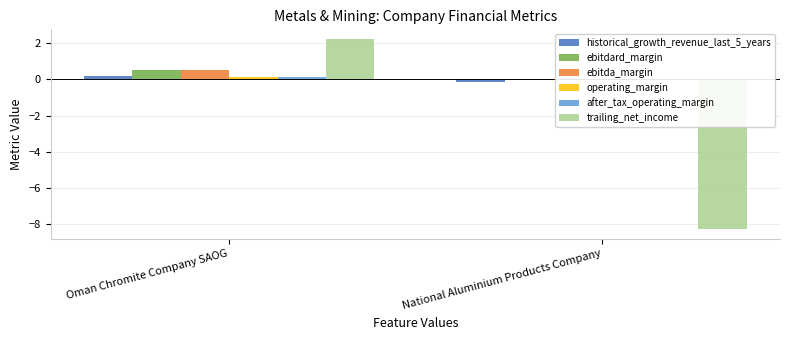

Reading left to right, extract all data points from this chart.

historical_growth_revenue_last_5_years: Oman Chromite Company SAOG=0.2	National Aluminium Products Company=-0.1
ebitdard_margin: Oman Chromite Company SAOG=0.5	National Aluminium Products Company=-0.1
ebitda_margin: Oman Chromite Company SAOG=0.5	National Aluminium Products Company=-0.1
operating_margin: Oman Chromite Company SAOG=0.1	National Aluminium Products Company=-0.1
after_tax_operating_margin: Oman Chromite Company SAOG=0.1	National Aluminium Products Company=-0.1
trailing_net_income: Oman Chromite Company SAOG=2.2	National Aluminium Products Company=-8.3